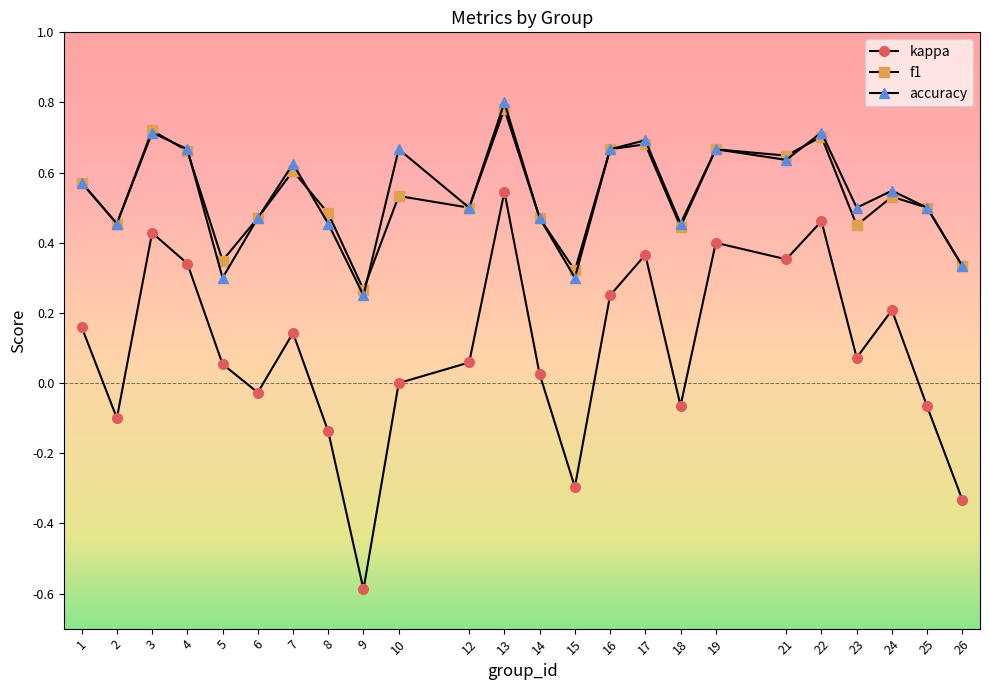

Which category has the highest value in the f1 series?

13